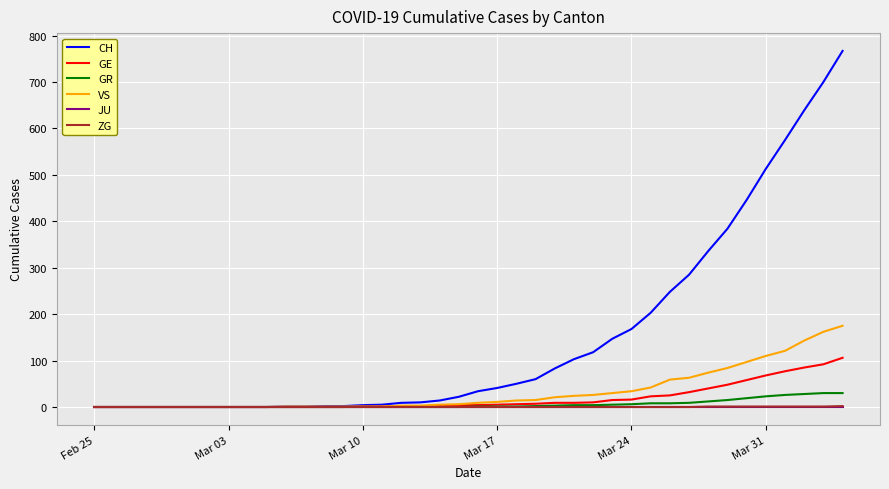

What is the maximum value for CH?

767